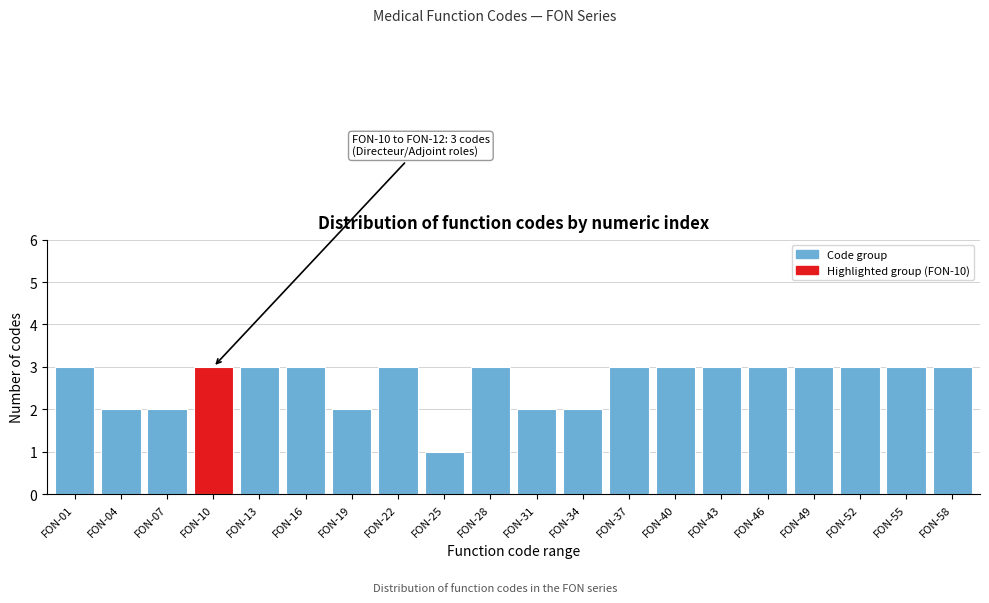

Reading left to right, extract all data points from this chart.

FON-01=3	FON-04=2	FON-07=2	FON-10=3	FON-13=3	FON-16=3	FON-19=2	FON-22=3	FON-25=1	FON-28=3	FON-31=2	FON-34=2	FON-37=3	FON-40=3	FON-43=3	FON-46=3	FON-49=3	FON-52=3	FON-55=3	FON-58=3